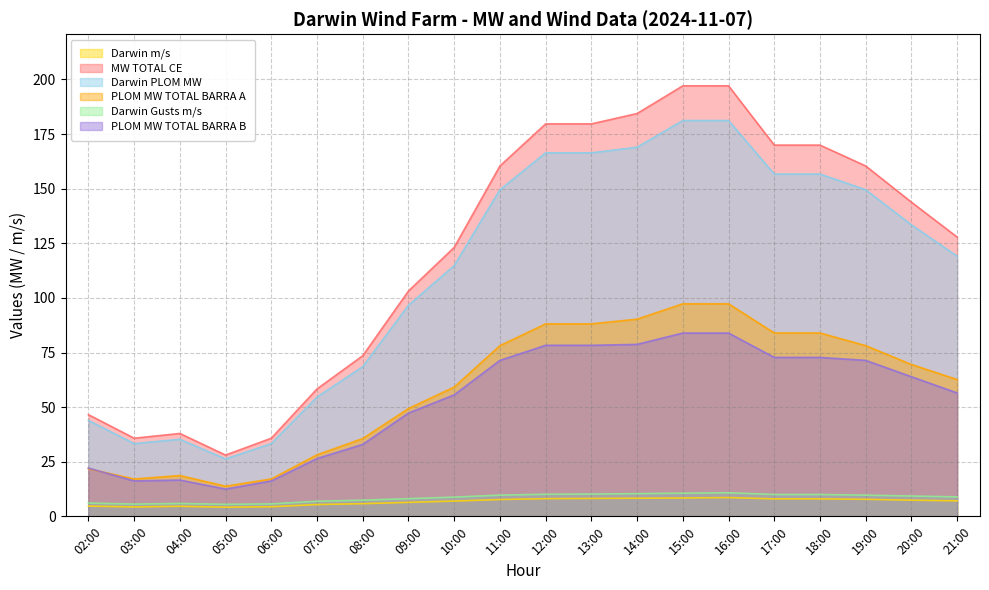

What is the label of the 7th point from the left?

08:00